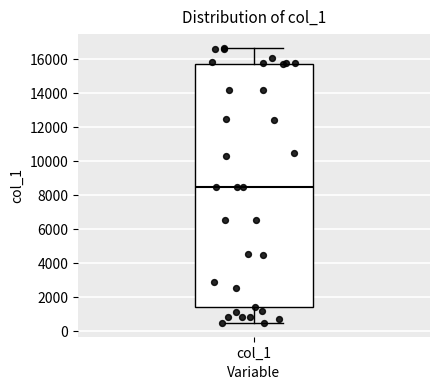

Where does the lower whisker of the box for col_1 end on the y-axis? The values are not printed on the chart, so give them approximately, as read against the axis.

400